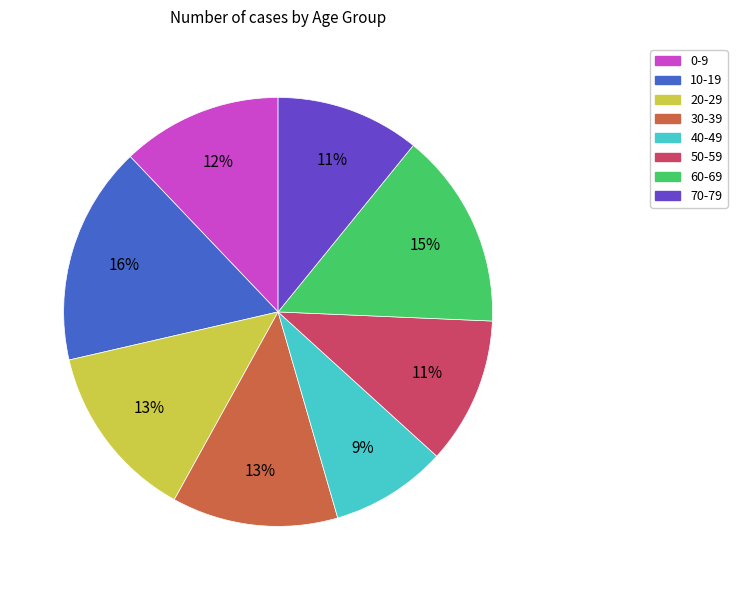

To the nearest percent, what portion does 50-59 represent?

11%